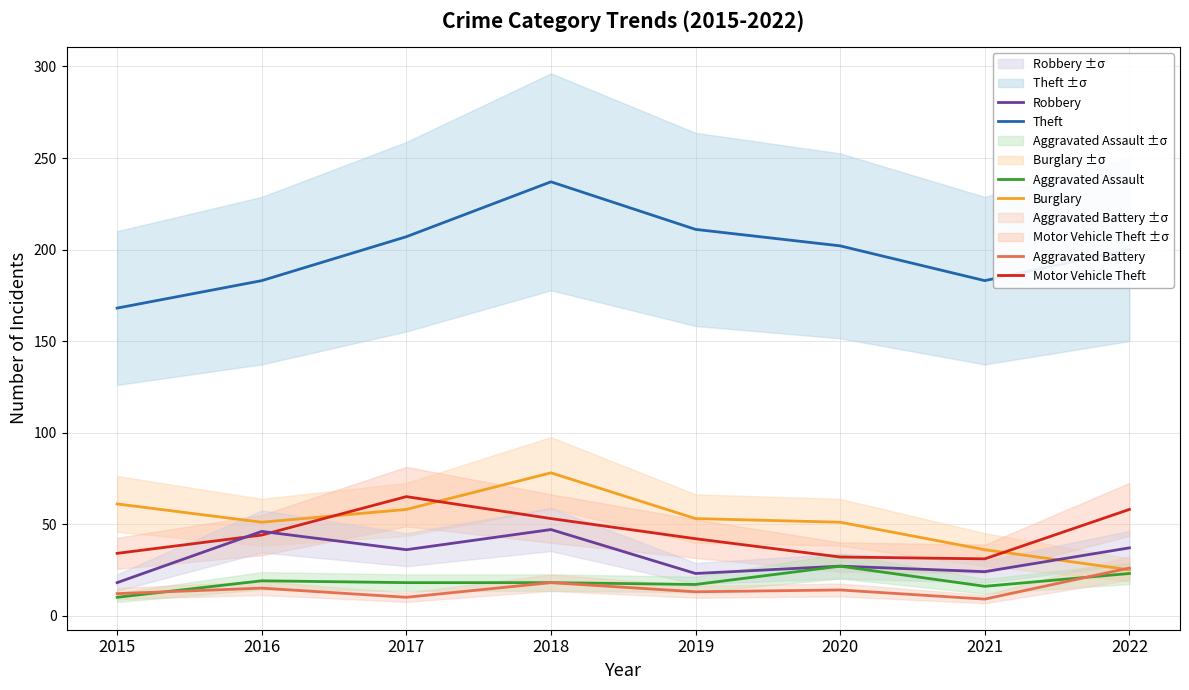

Rank the categories by Theft value from lowest to highest.

2015, 2016, 2021, 2022, 2020, 2017, 2019, 2018